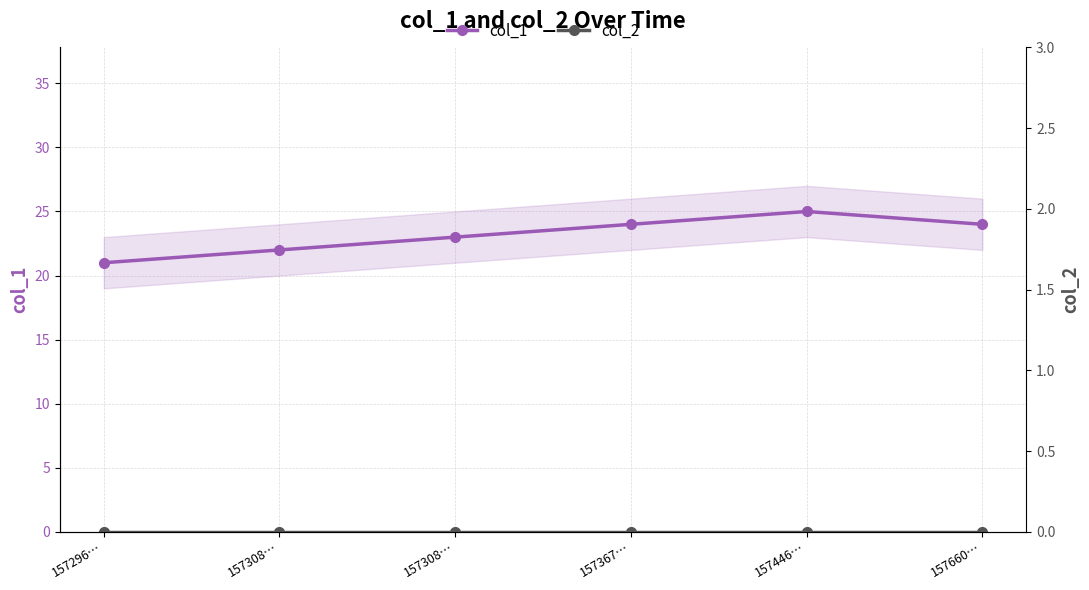

True or false: col_1 has more than 2 interior local peaks.

False